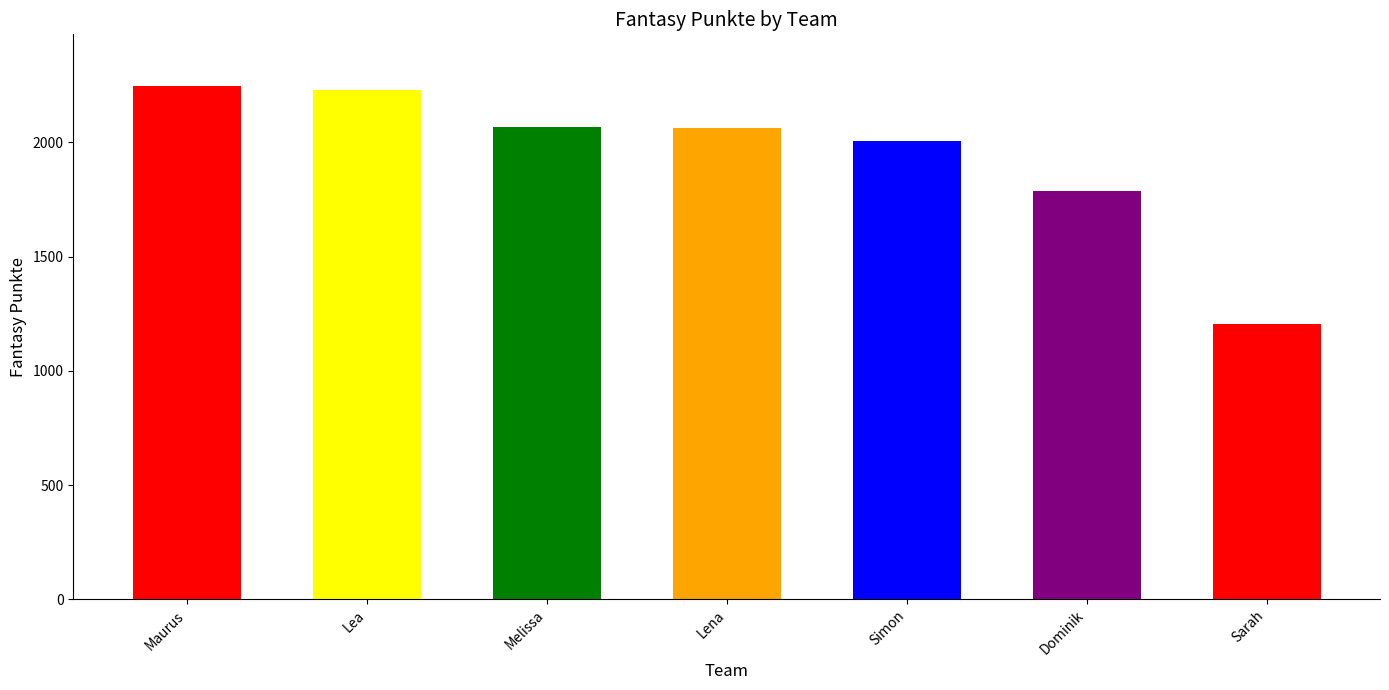

What is the smallest value displayed?

1207